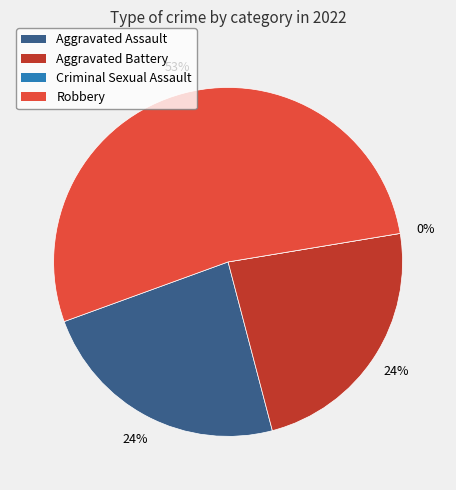

Which has a higher value, Aggravated Battery or Robbery?

Robbery